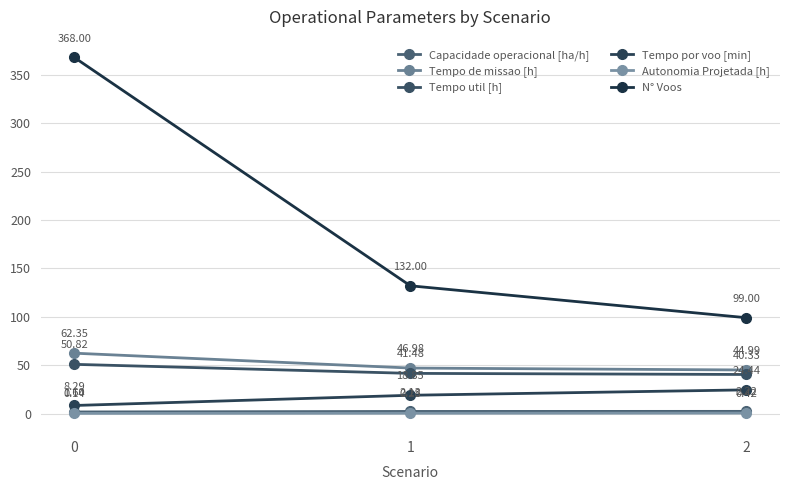

Reading right to left, what are all the values shown in this chart?

Capacidade operacional [ha/h]: 2.2	2.1	1.6
Tempo de missao [h]: 45.0	47.0	62.4
Tempo util [h]: 40.3	41.5	50.8
Tempo por voo [min]: 24.4	18.9	8.3
Autonomia Projetada [h]: 0.4	0.3	0.1
N° Voos: 99.0	132.0	368.0